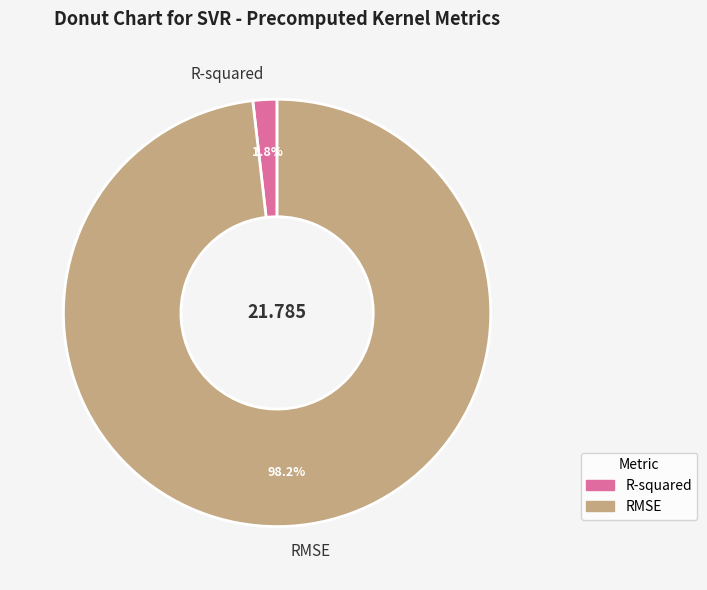

The R-squared slice represents 9% of the pie. True or false?

False